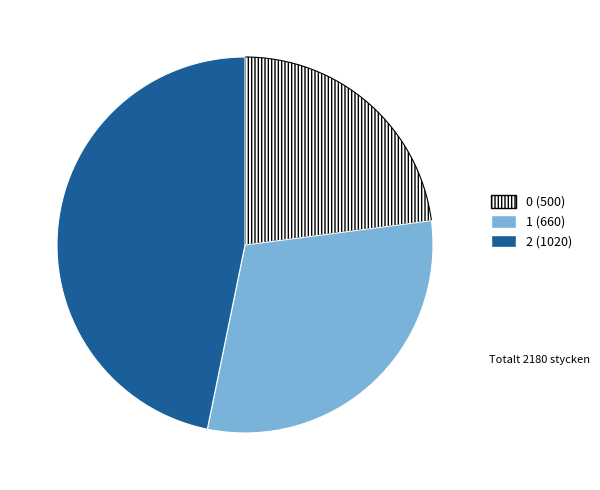

Is the sum of 2 and 0 greater than half?

Yes